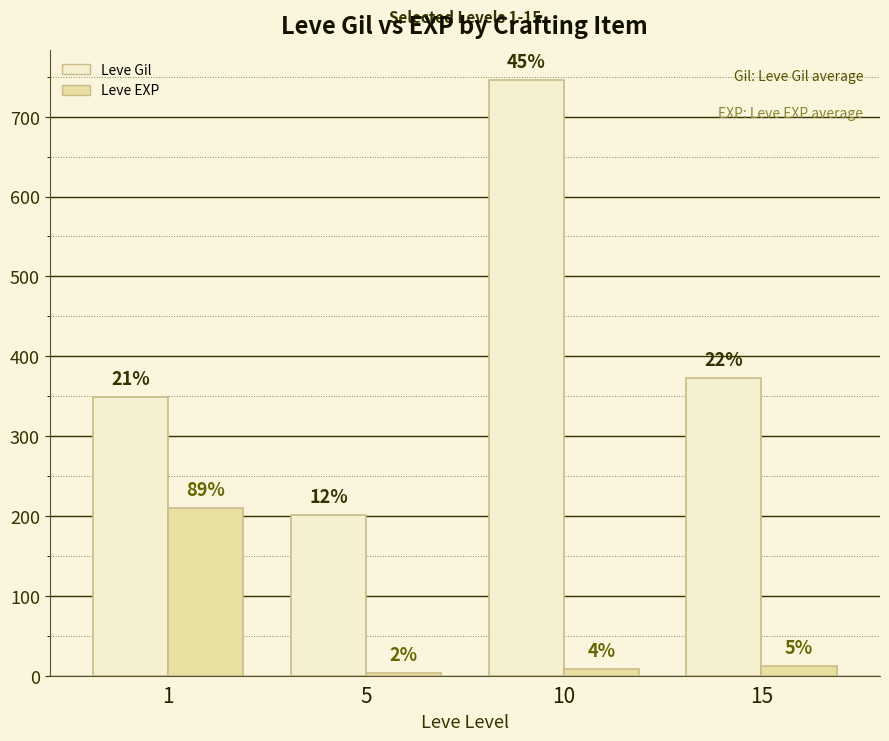

The value of Leve Gil at 10 is 267. True or false?

False